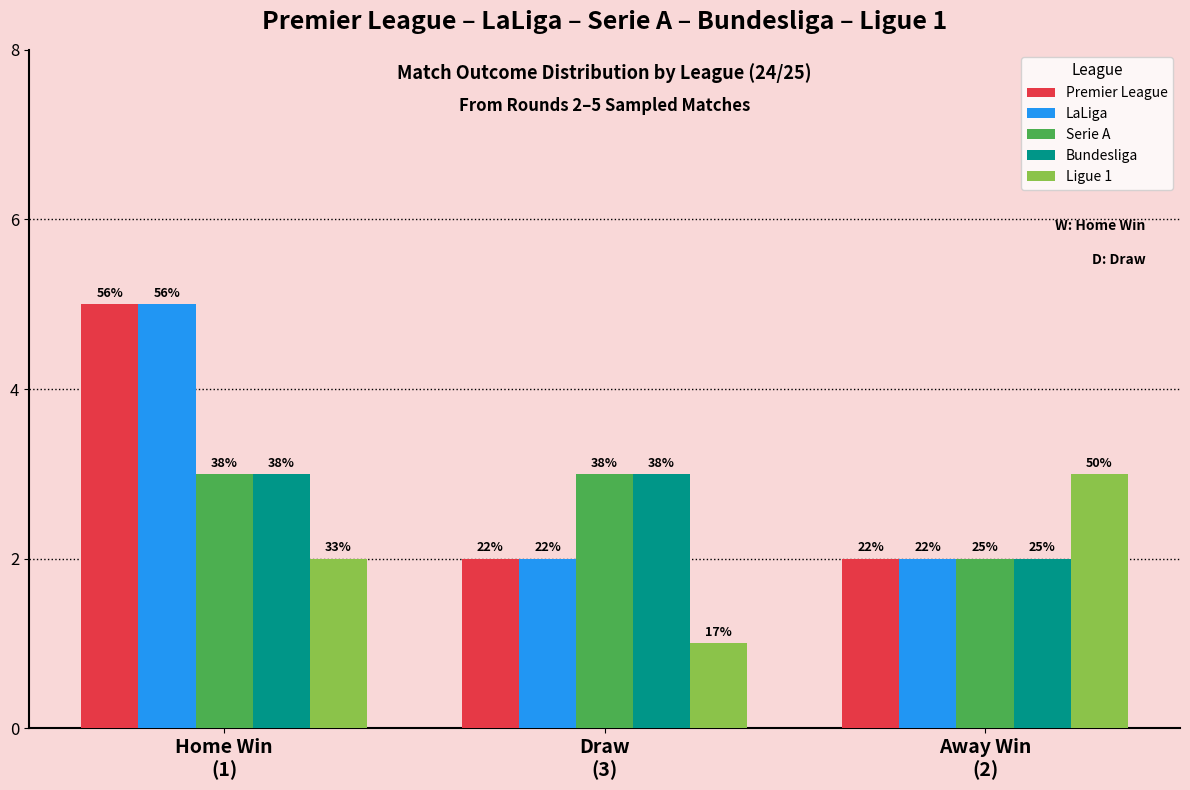

Are the bars grouped side by side (vs. stacked)?

Yes